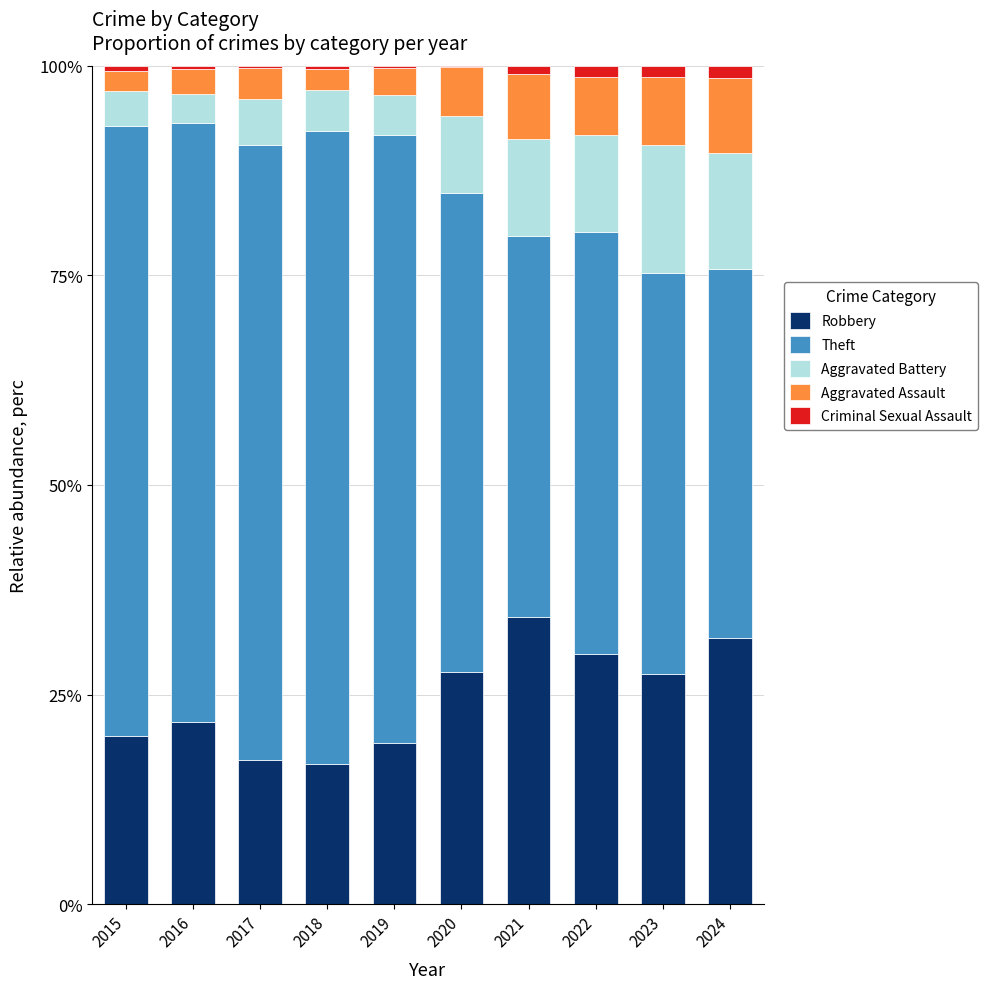

The Robbery series shows 17.2 at 2017. True or false?

True